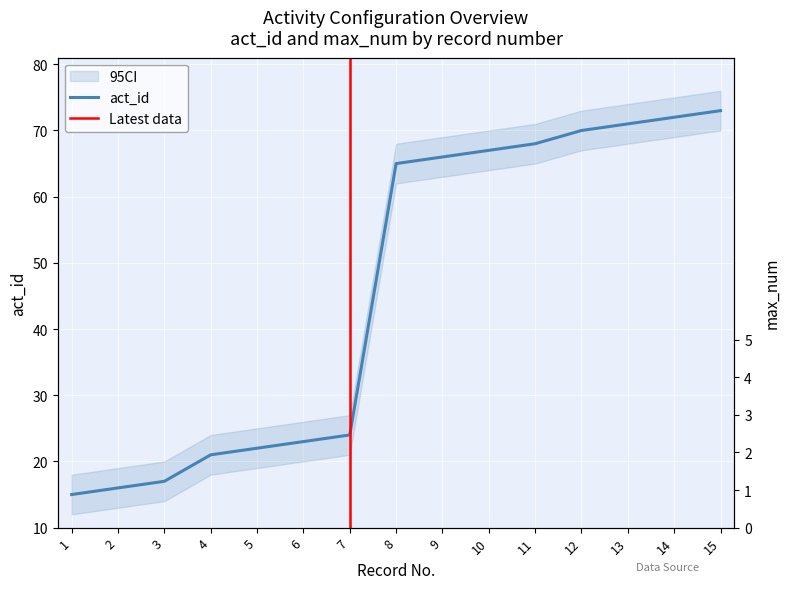

Reading right to left, list all the values displayed in this chart.

73	72	71	70	68	67	66	65	24	23	22	21	17	16	15